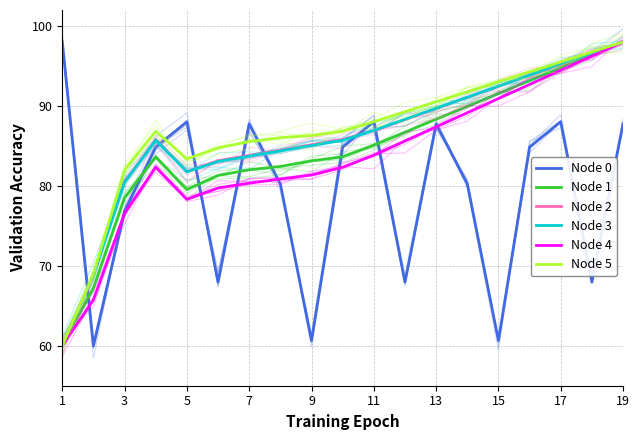

True or false: Node 2 and Node 1 cross at least once.

False